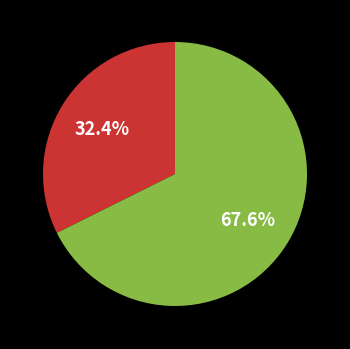

Does any single category account for the majority?

Yes